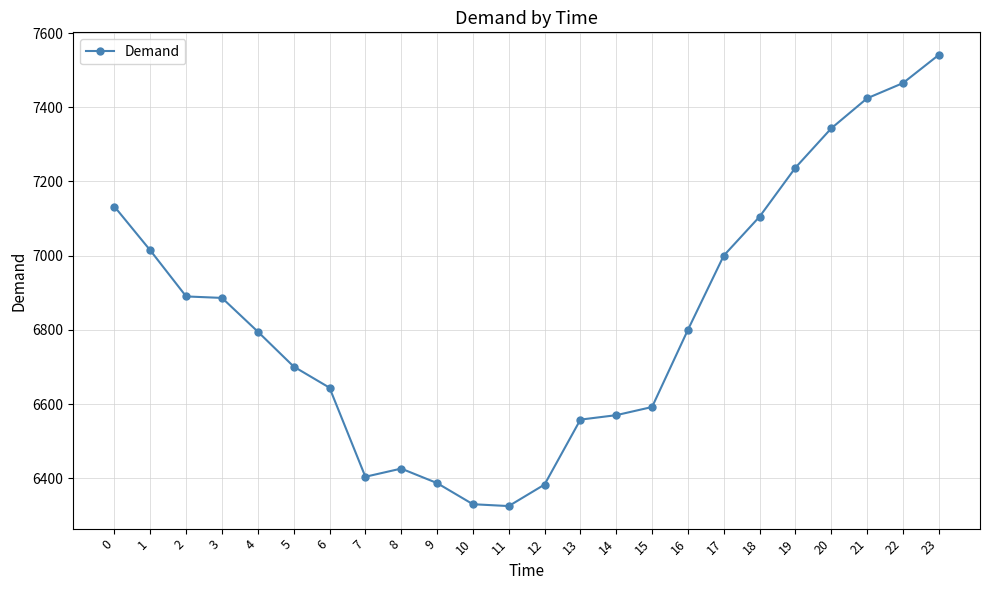

True or false: the data has more than 2 interior local peaks.

False